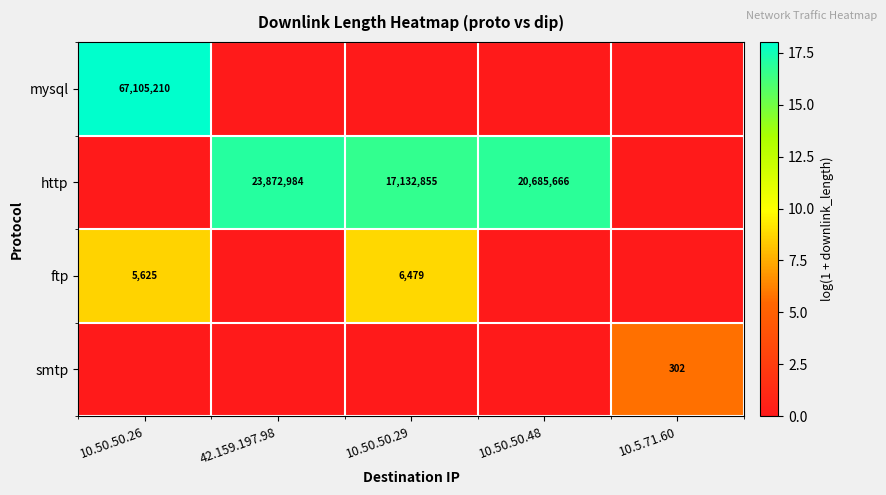

What is the total value across all series at 10.5.71.60?

5.7